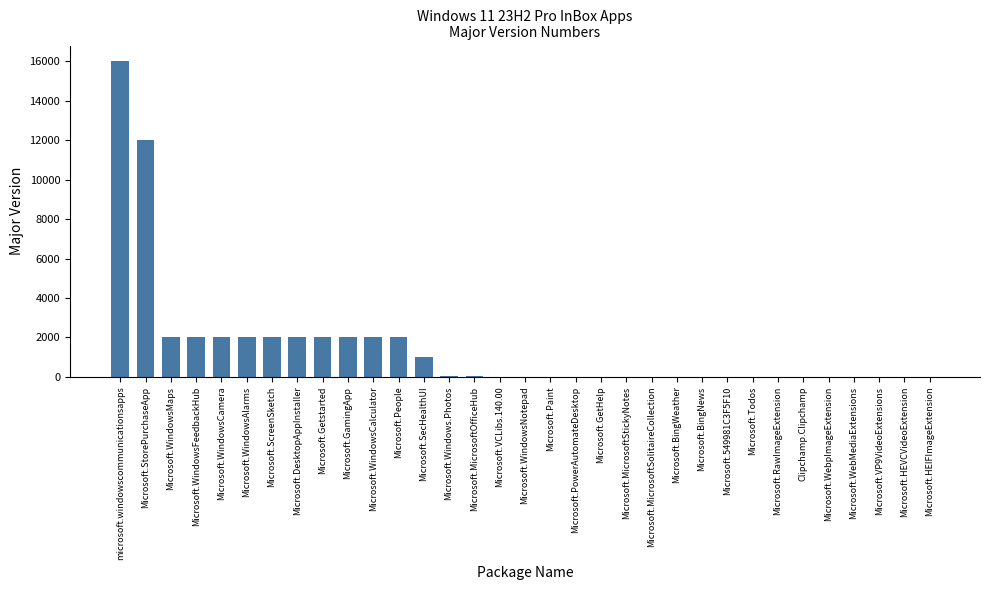

What is the average value?

1496